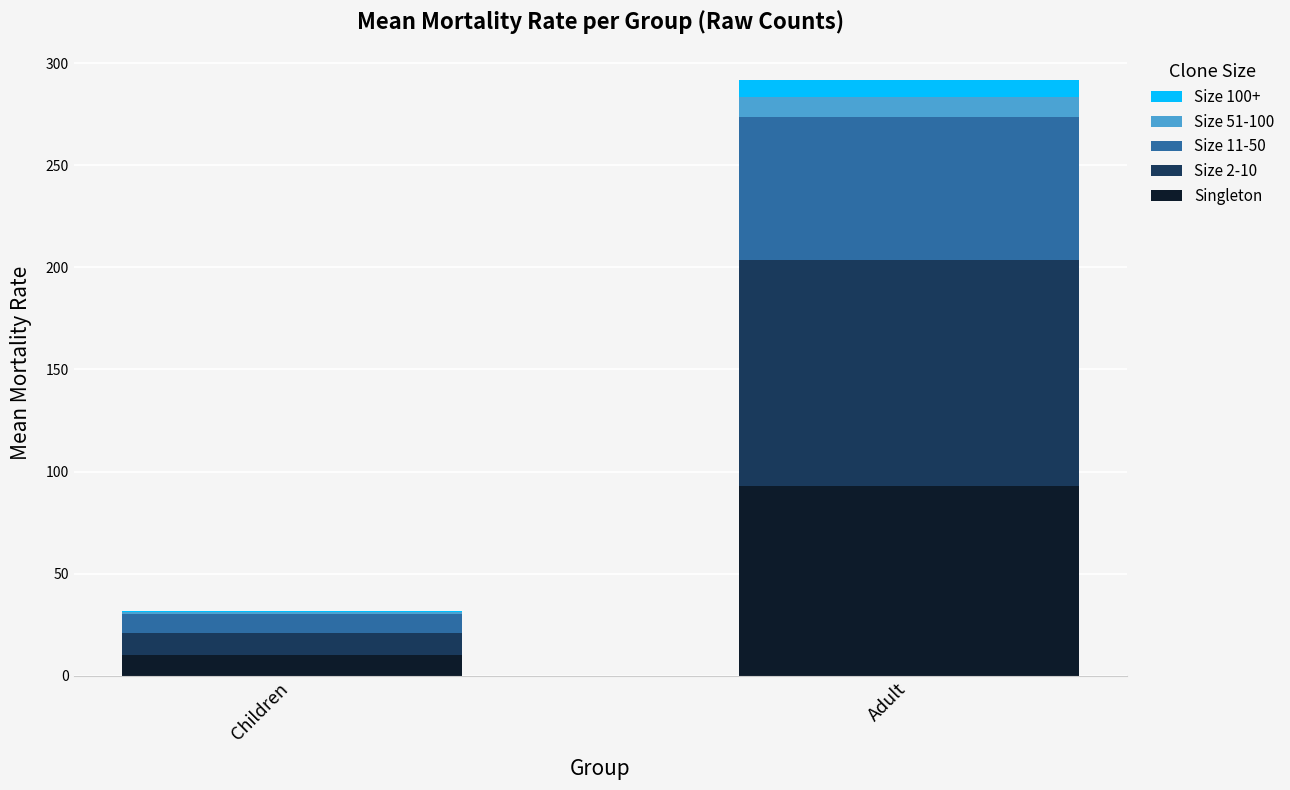

At which label does Singleton first exceed 92?

Adult